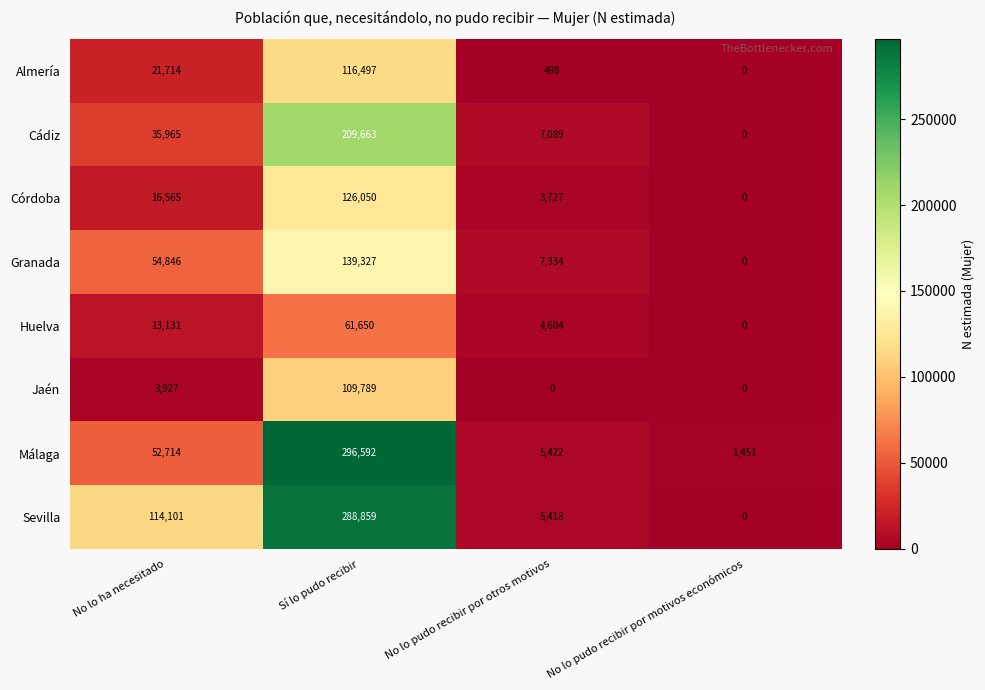

What is the difference between the second highest and second lowest values in the Sevilla series?

108683